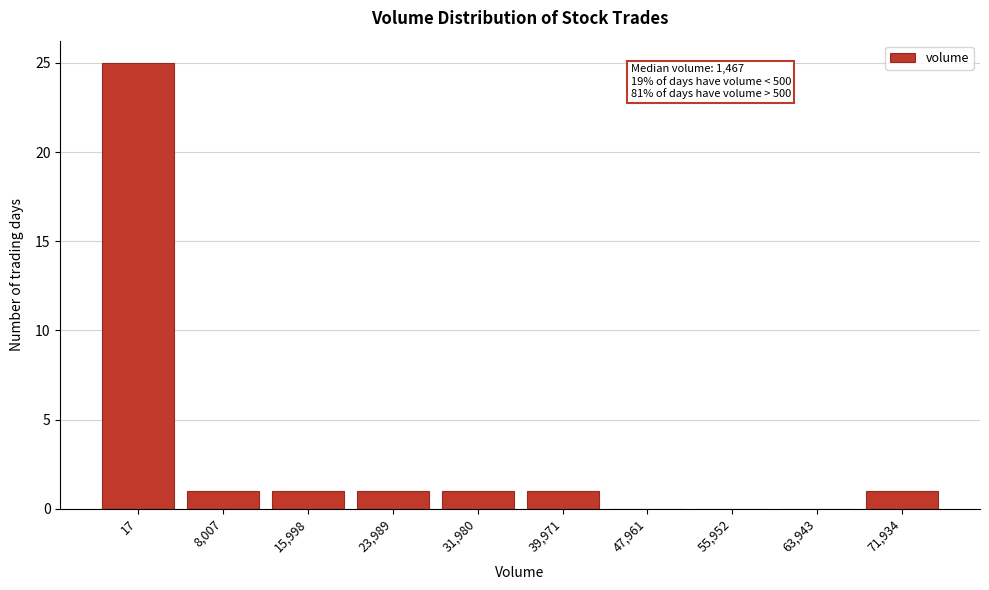

Reading right to left, transcribe all the data shown in this chart.

71,934=1	63,943=0	55,952=0	47,961=0	39,971=1	31,980=1	23,989=1	15,998=1	8,007=1	17=25